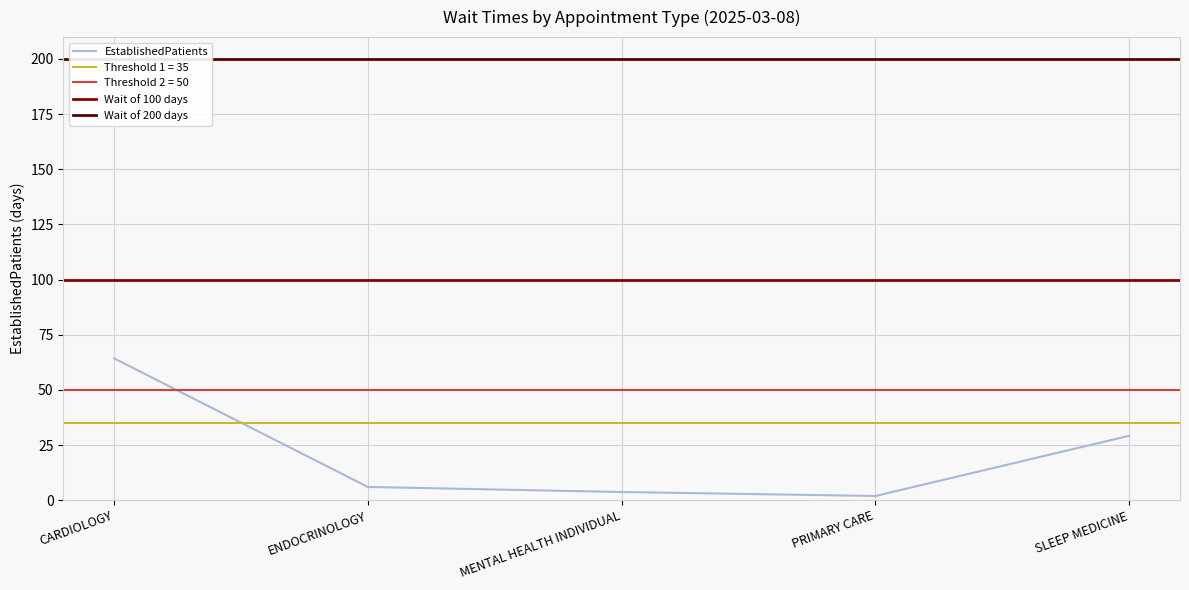

Reading left to right, list all the values displayed in this chart.

64.3	6.0	3.7	1.9	29.2